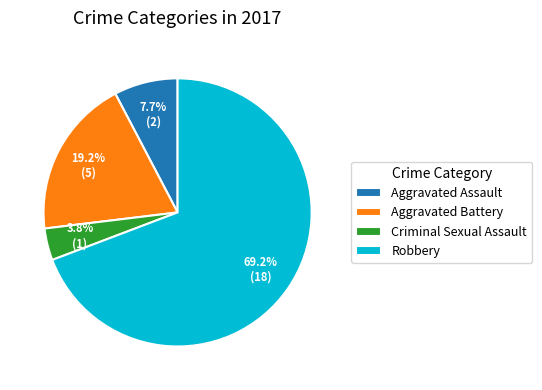

Count the number of slices in the pie.

4